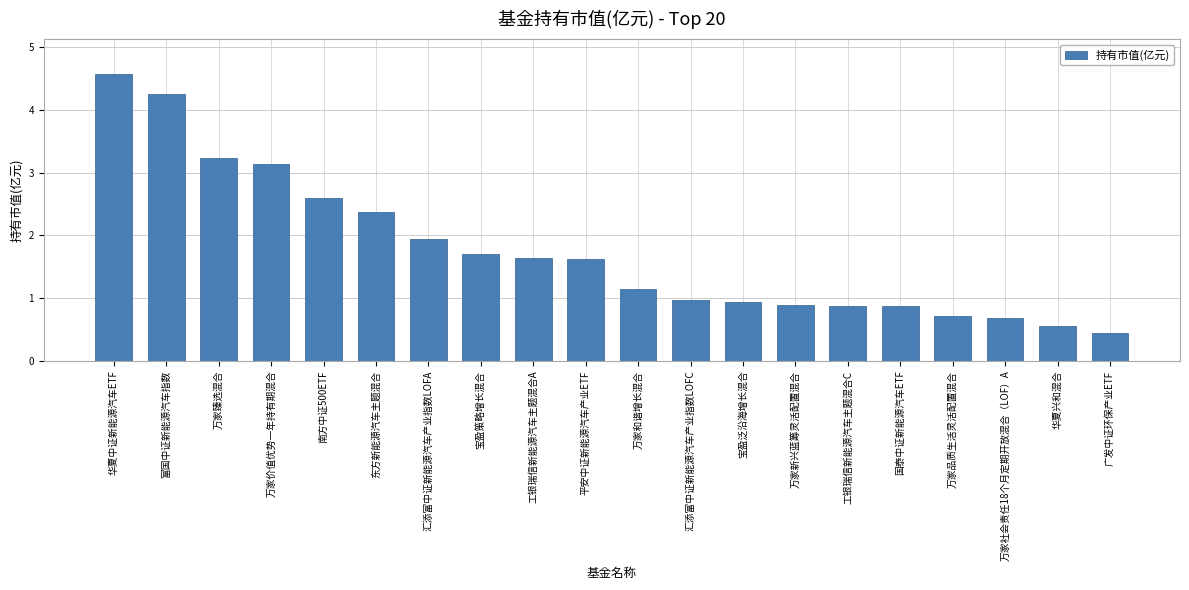

What is the difference between the values at 万家新兴蓝筹灵活配置混合 and 南方中证500ETF?

1.7